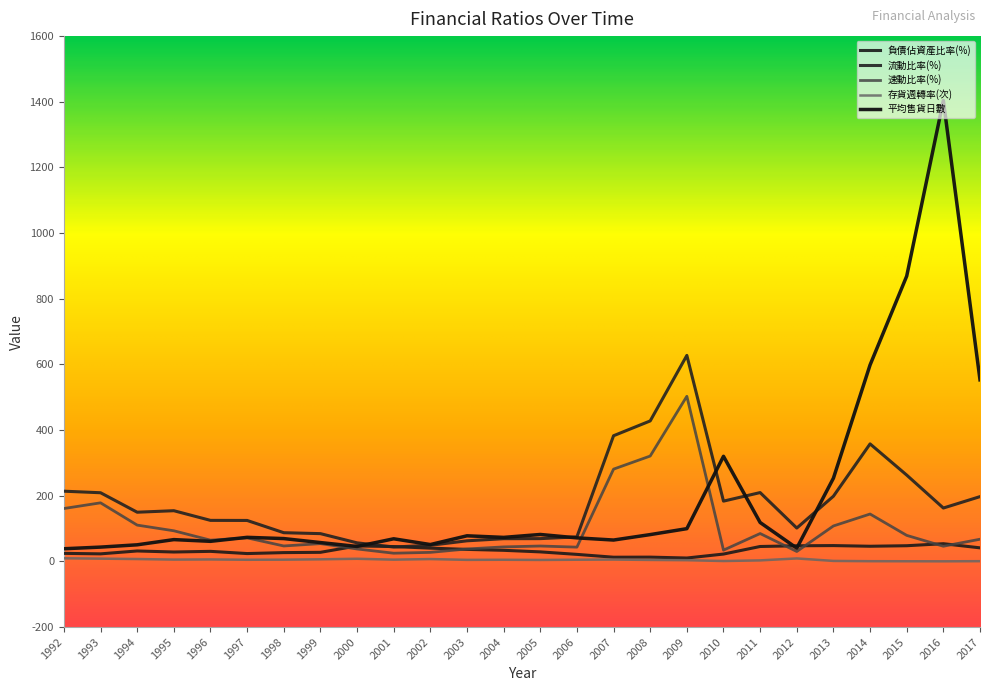

Does the chart have visible grid lines?

No